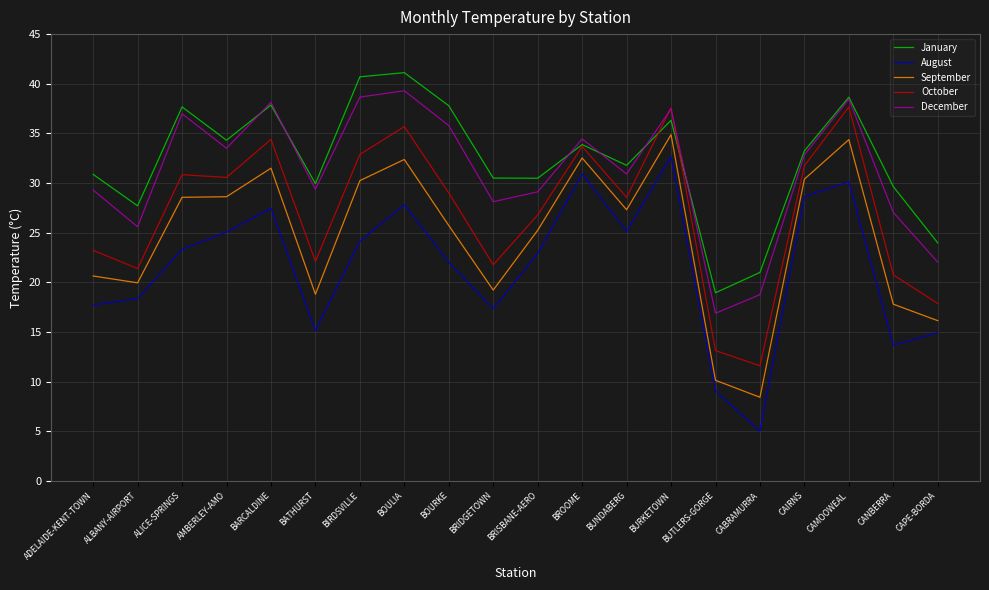

List the series in order of their peak value, lowest first.

August, September, October, December, January